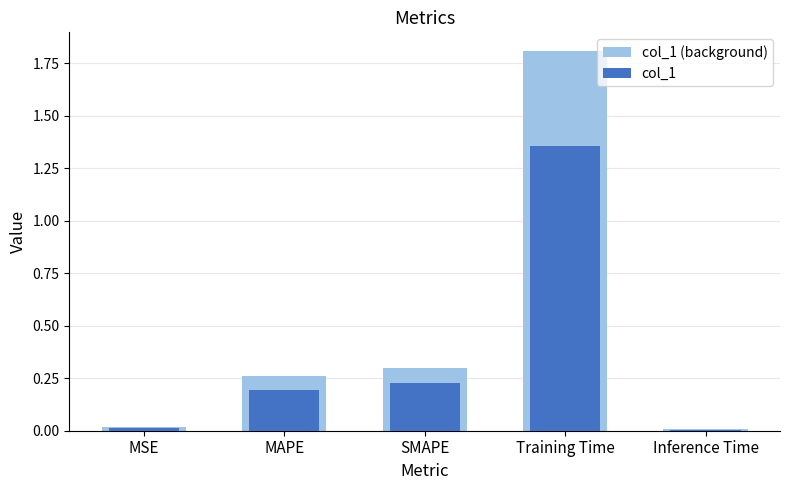

Is the value of col_1 at Training Time greater than the value of col_1 (background) at Training Time?

No